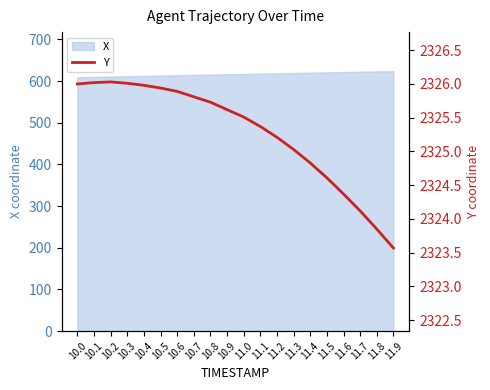

Reading left to right, what are all the values shown in this chart?

2326.0	2326.0	2326.0	2326.0	2326.0	2325.9	2325.9	2325.8	2325.7	2325.6	2325.5	2325.4	2325.2	2325.0	2324.8	2324.6	2324.4	2324.1	2323.8	2323.6